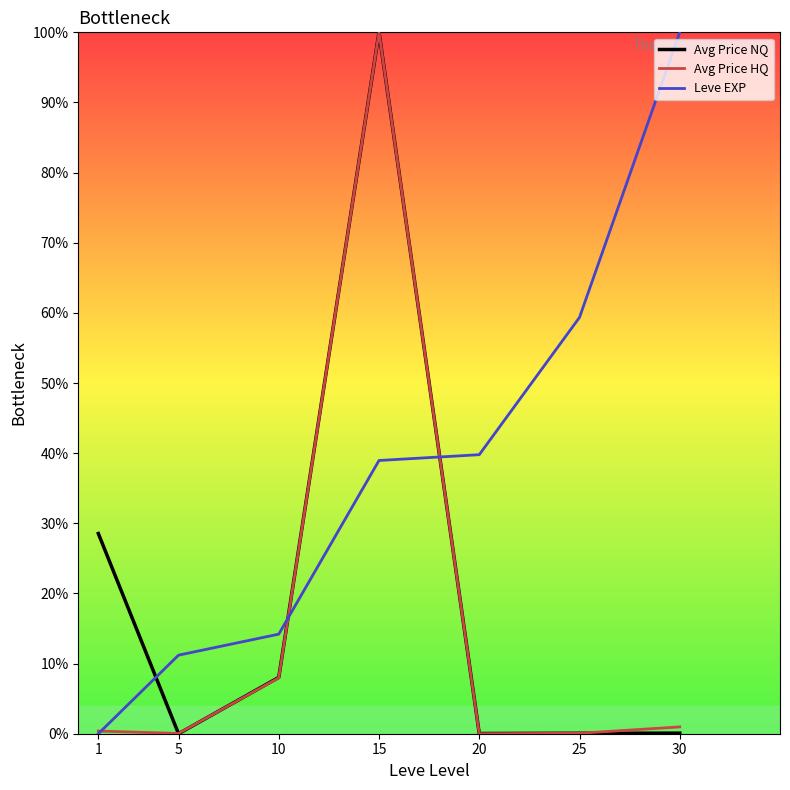

Is this an area chart (filled region under the line)?

No